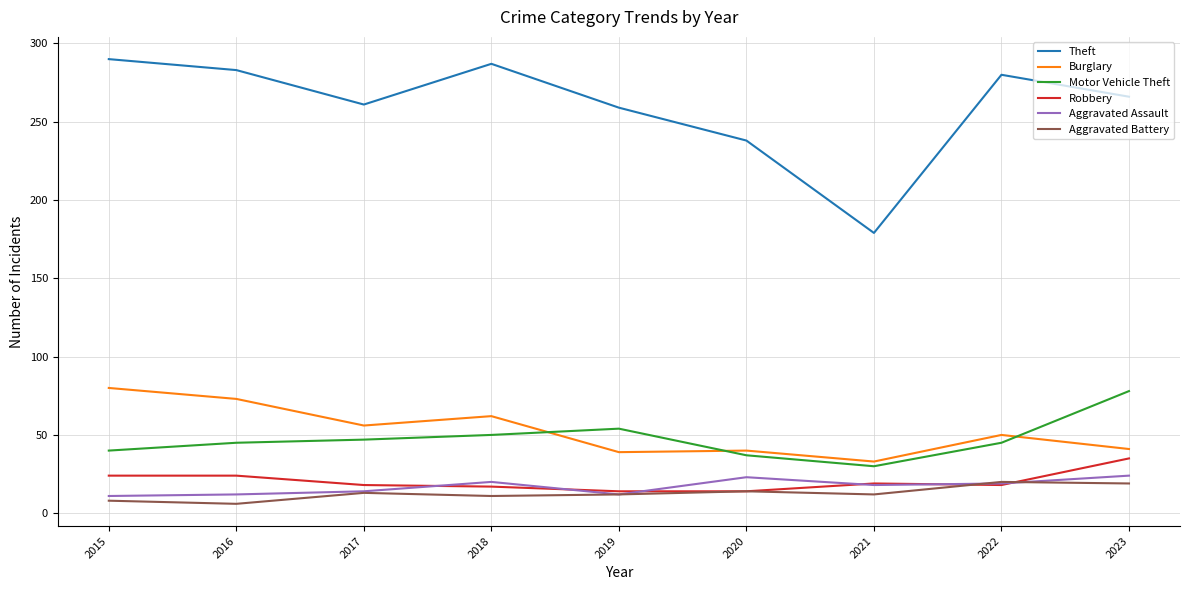

What is the spread (max minus min) of values at 2017?

248